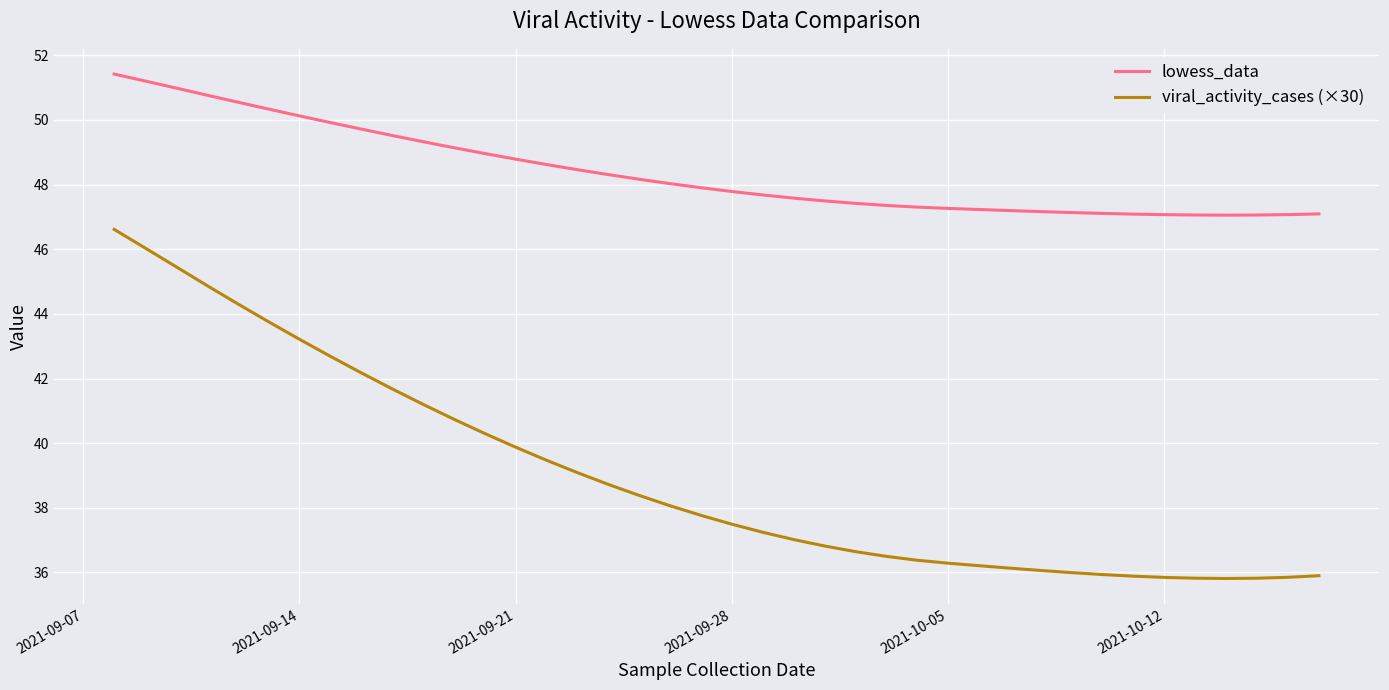

Which series has the largest range (max minus min)?

viral_activity_cases (×30)